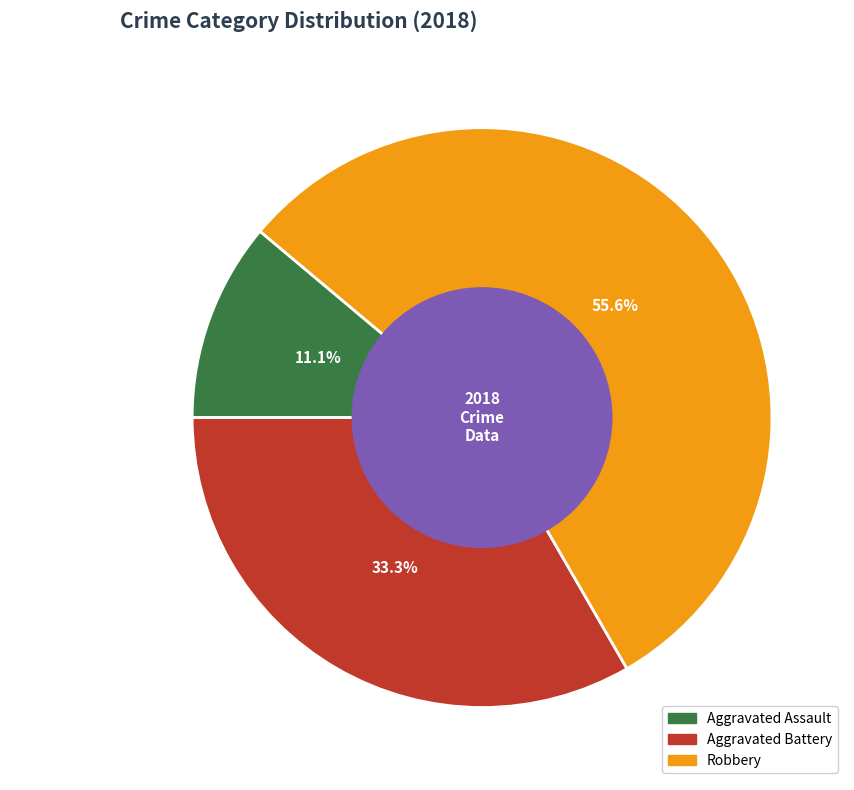

Rank the categories by value from highest to lowest.

Robbery, Aggravated Battery, Aggravated Assault